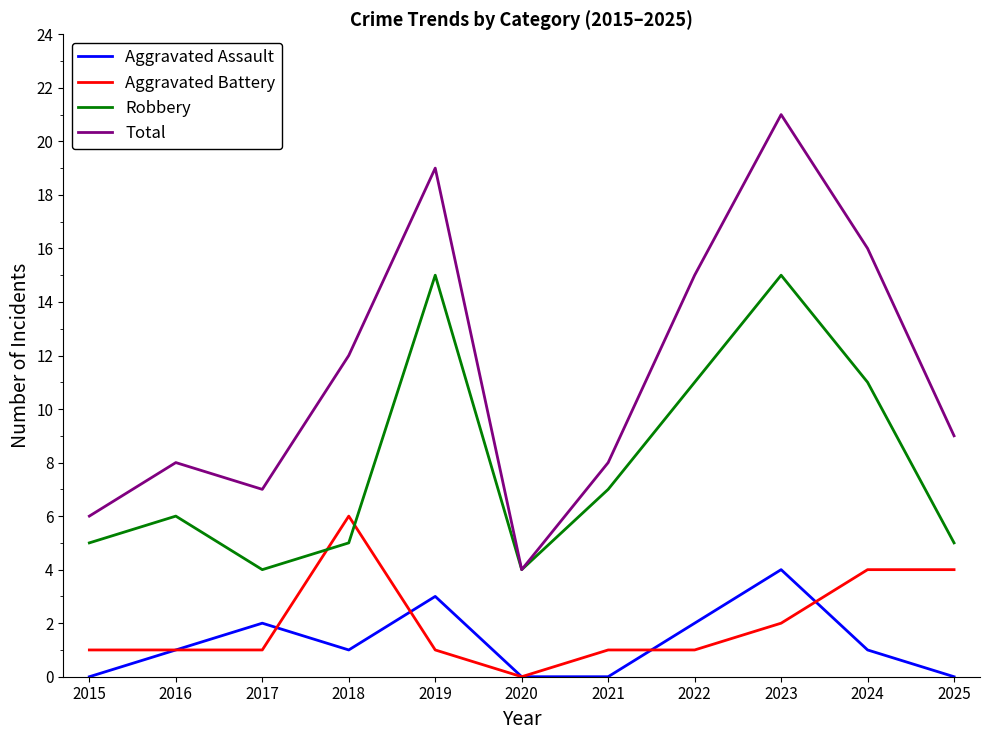

Reading left to right, transcribe all the data shown in this chart.

Aggravated Assault: 0	1	2	1	3	0	0	2	4	1	0
Aggravated Battery: 1	1	1	6	1	0	1	1	2	4	4
Robbery: 5	6	4	5	15	4	7	11	15	11	5
Total: 6	8	7	12	19	4	8	15	21	16	9